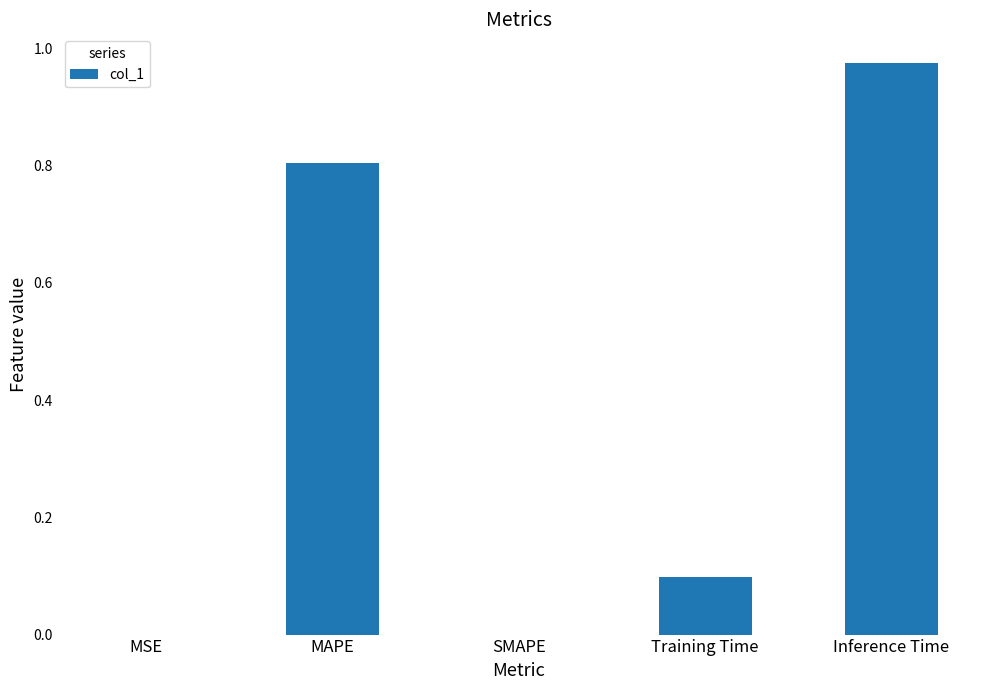

What is the change in value from MSE to Training Time?

+0.1